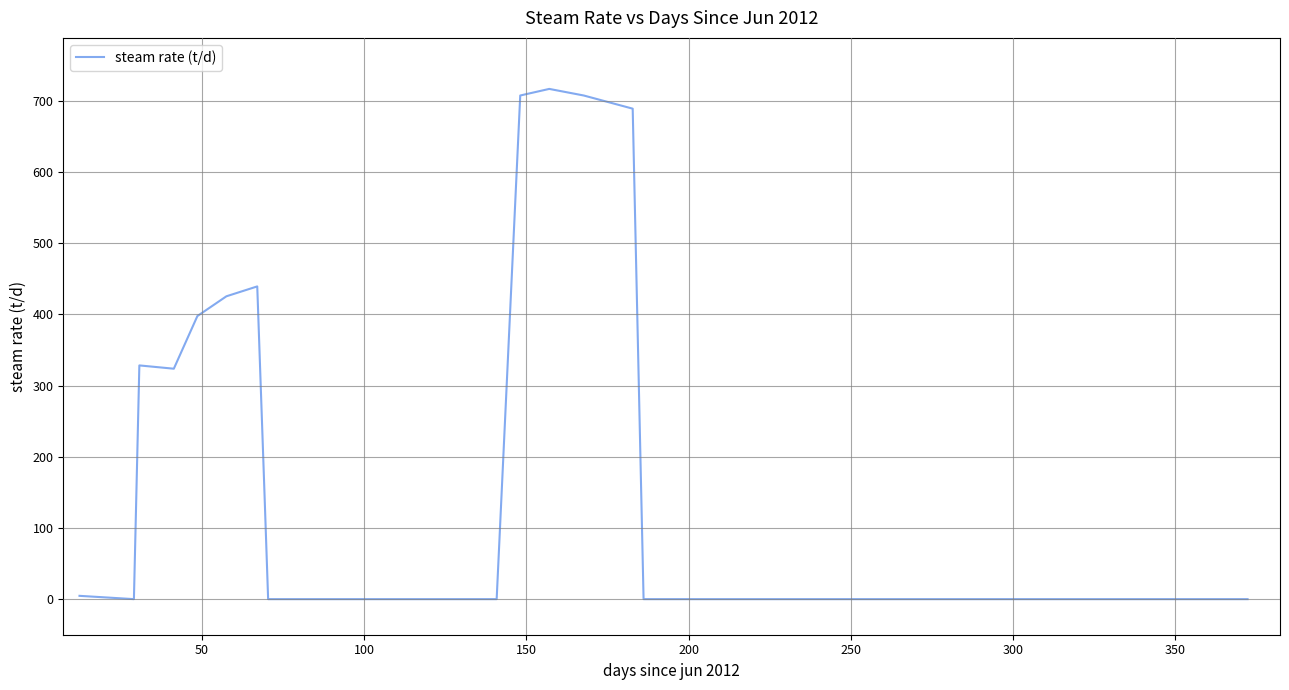

True or false: there are more than 0 points higher than both neighbors.

True